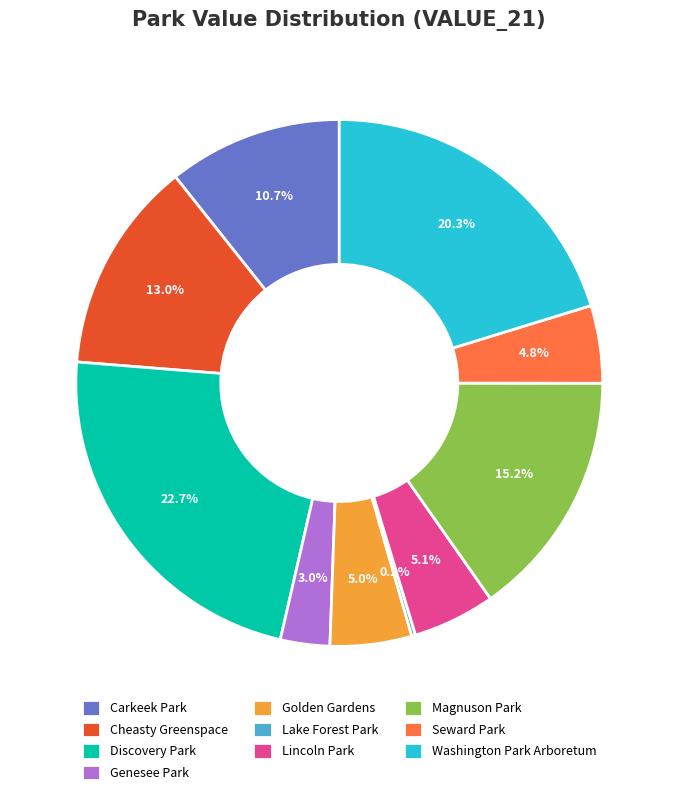

True or false: Magnuson Park accounts for 15% of the total.

True